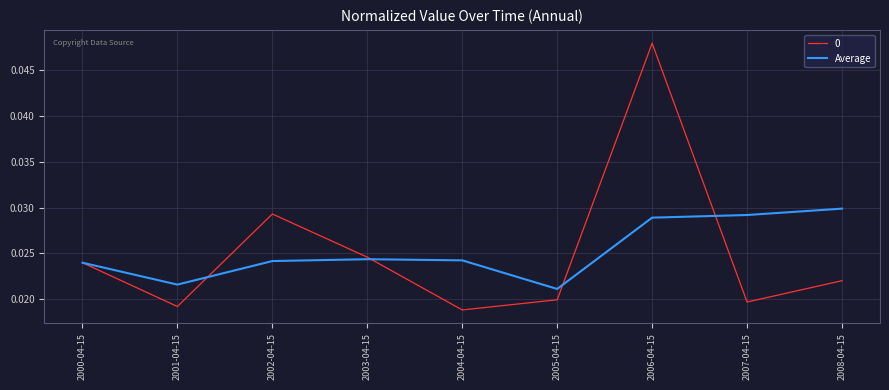

Which label corresponds to the smallest value in the chart?

2004-04-15